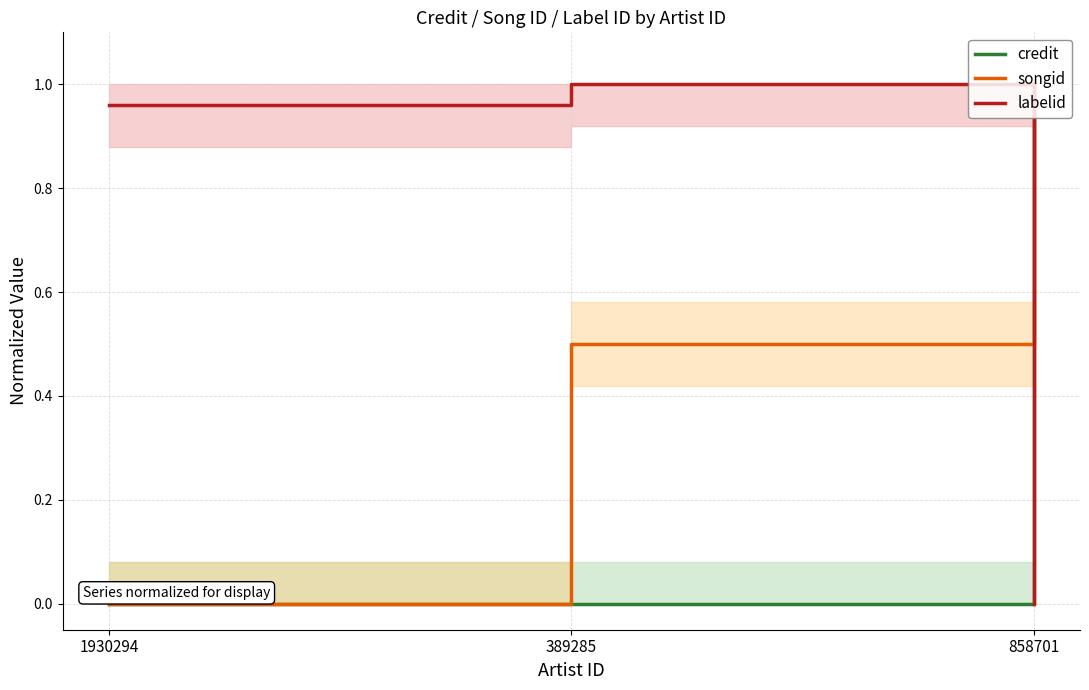

The songid series shows 0.5 at 858701. True or false?

False